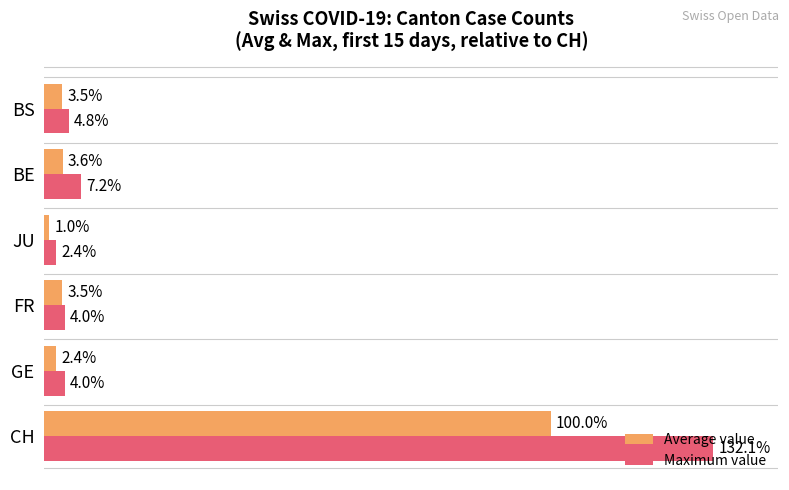

Rank the series by their maximum value, from highest to lowest.

Maximum value, Average value